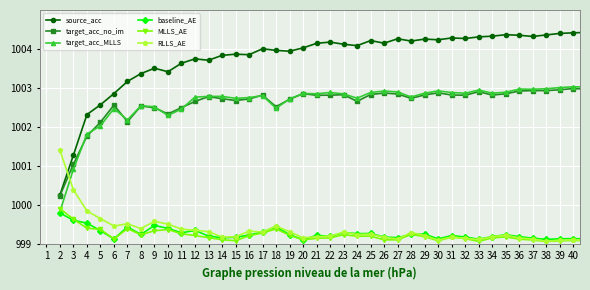

True or false: target_acc_MLLS and source_acc intersect in this chart.

False